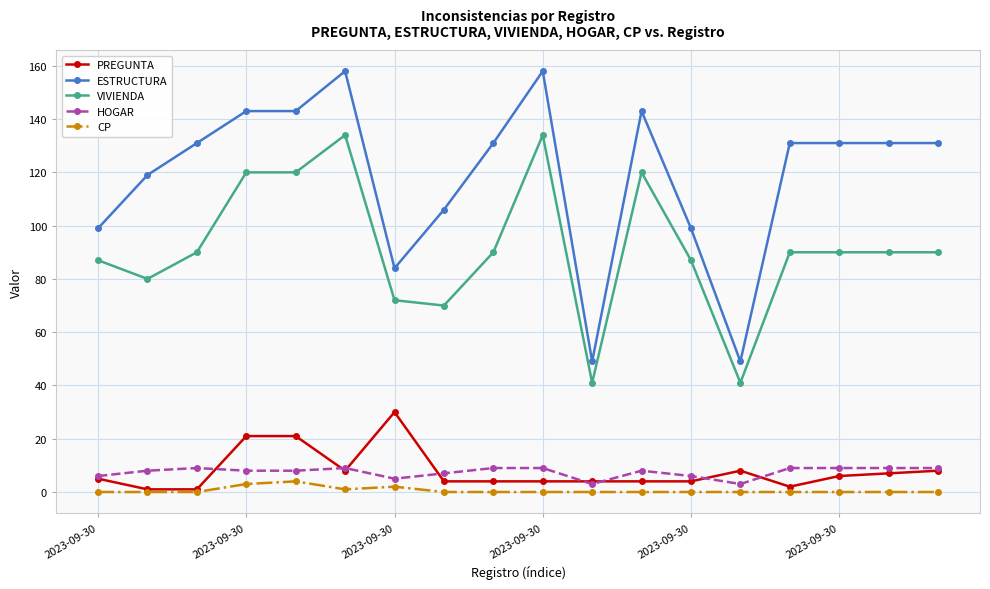

How many lines are shown in the chart?

5